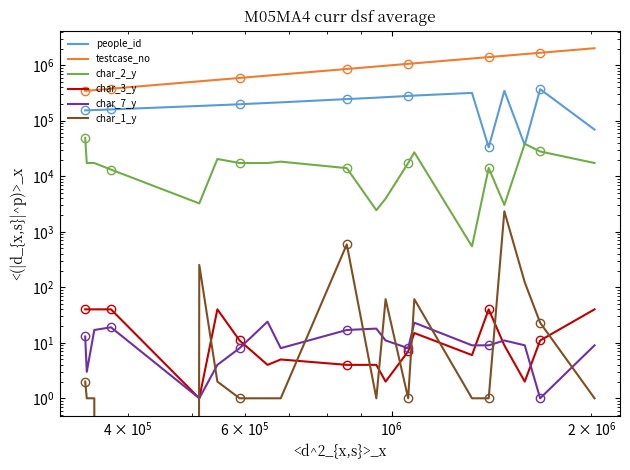

How many lines are shown in the chart?

6